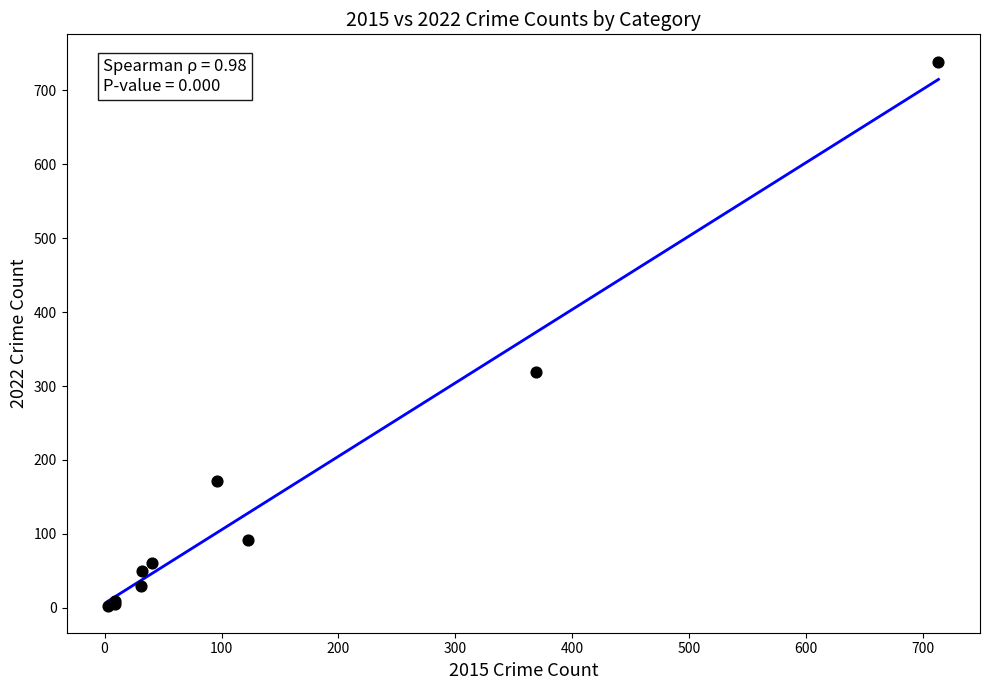

What Y value in the scatter plot is closest to 371?

319